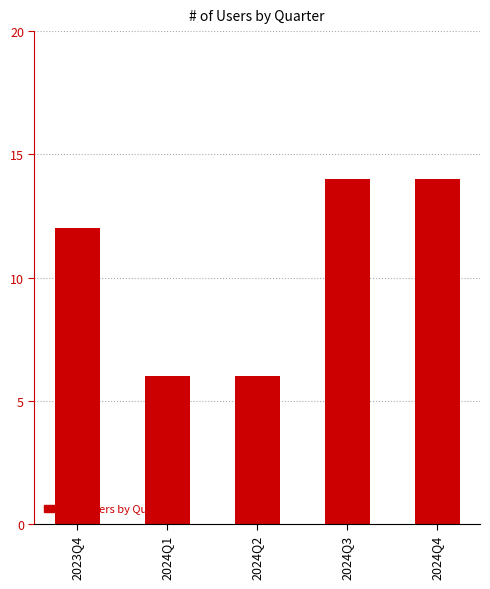

Reading left to right, extract all data points from this chart.

2023Q4=12	2024Q1=6	2024Q2=6	2024Q3=14	2024Q4=14